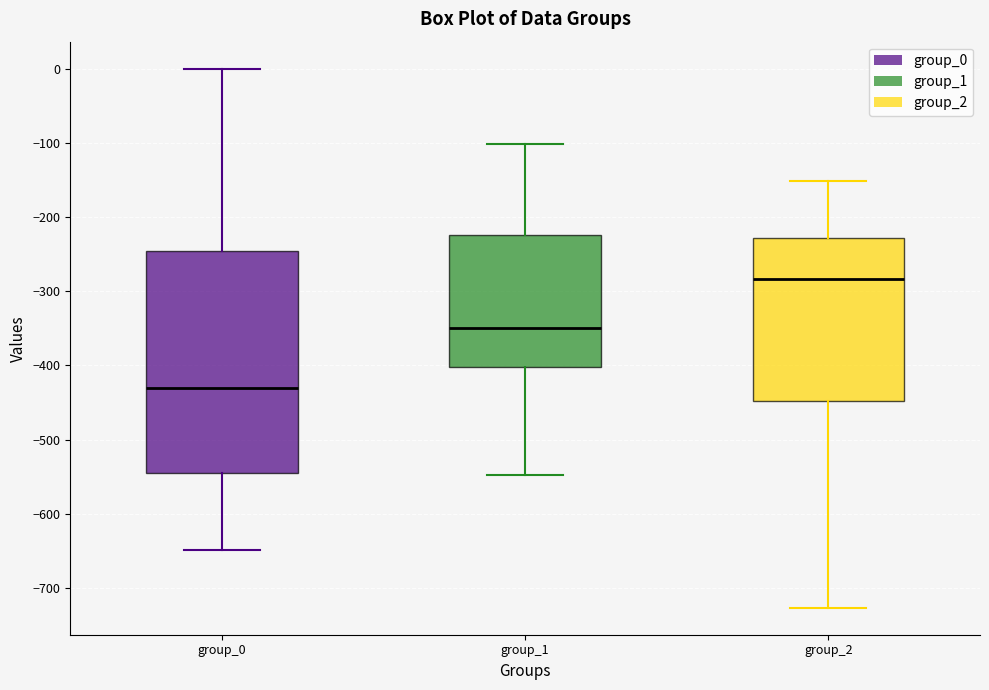

Which box is the tallest, from its lower edge to its upper edge?

group_0